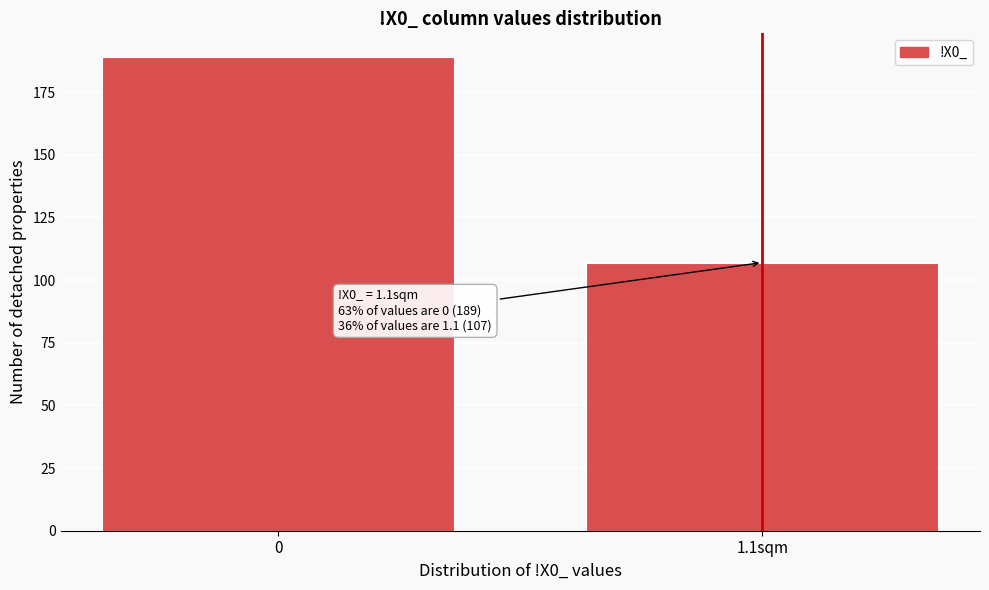

Reading left to right, list all the values displayed in this chart.

0=189	1.1sqm=107